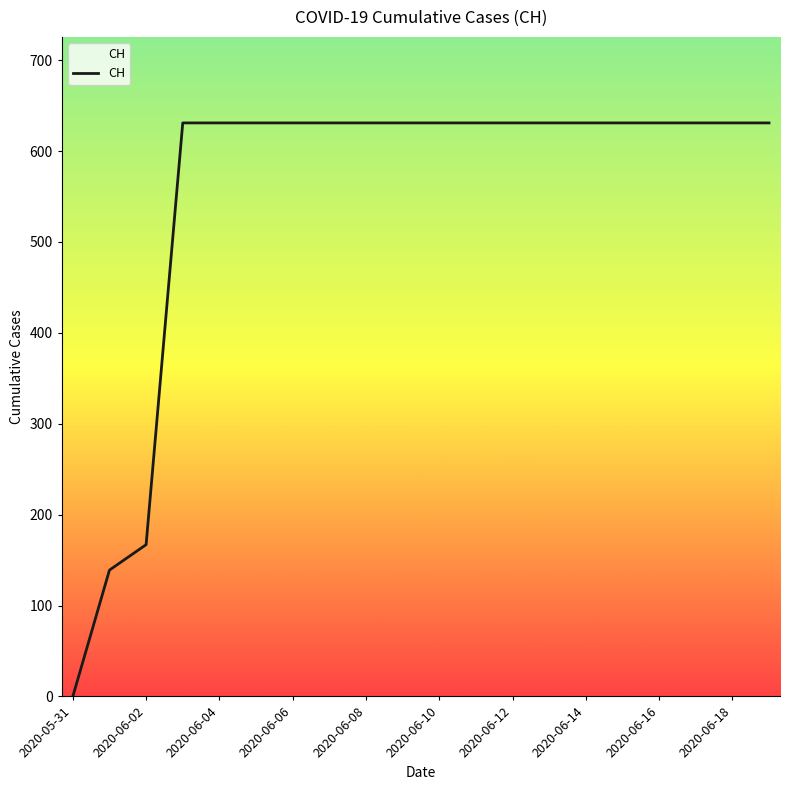

How many lines are shown in the chart?

1